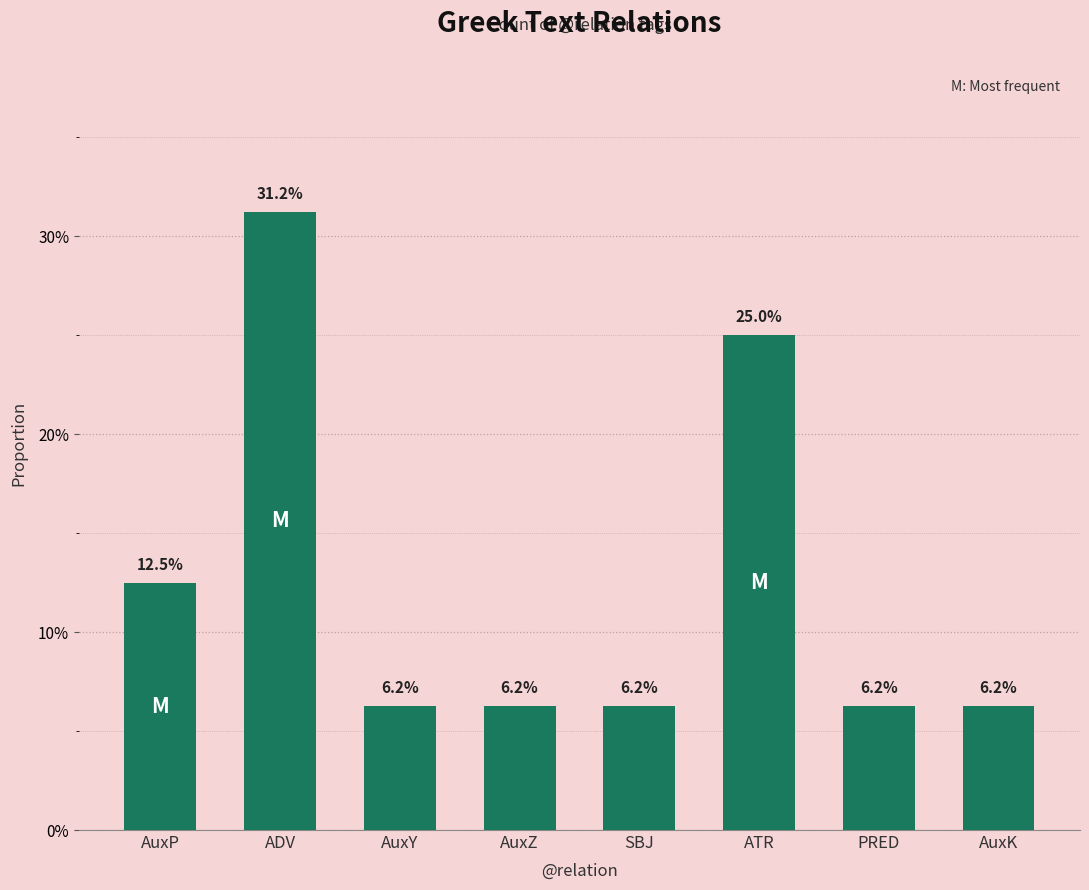

Reading left to right, list all the values displayed in this chart.

0.1	0.3	0.1	0.1	0.1	0.2	0.1	0.1